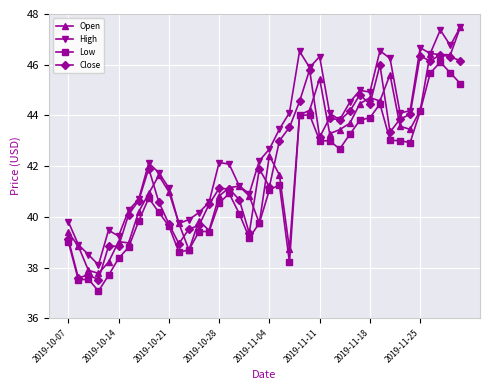

True or false: Close has more than 1 interior local peaks.

True